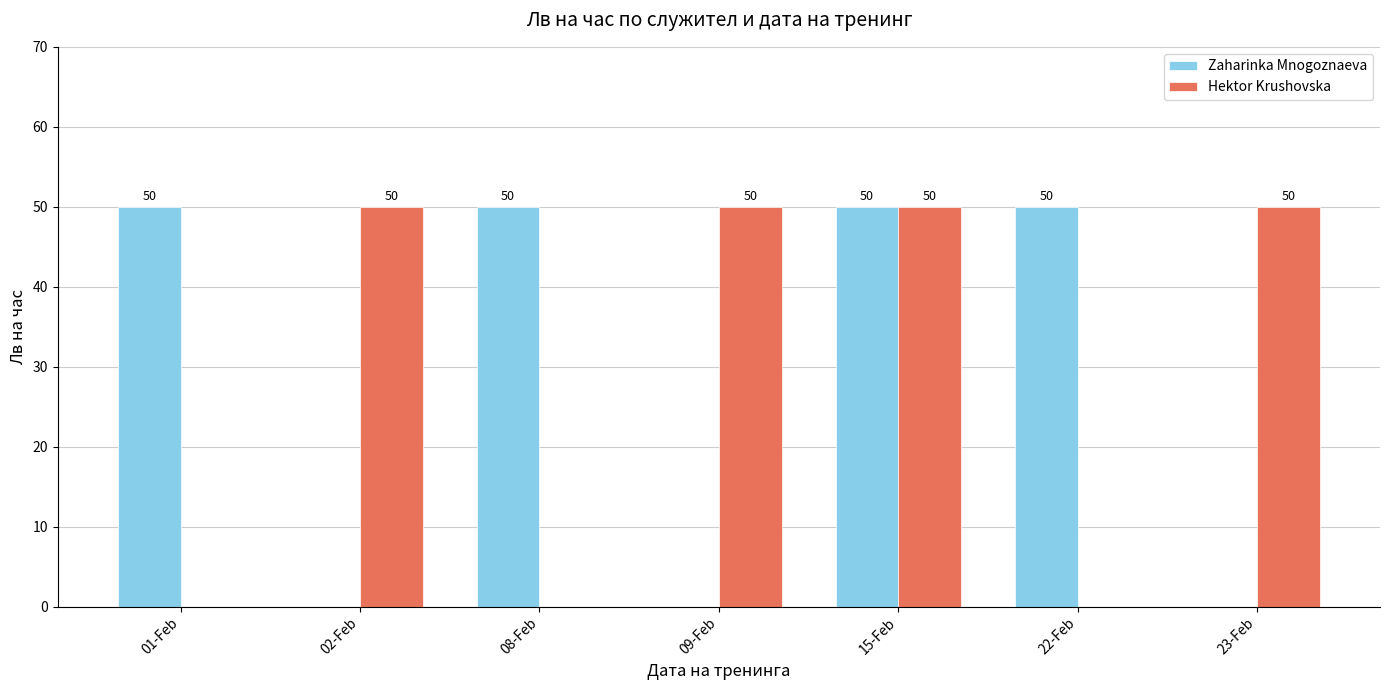

What is the difference between the Zaharinka Mnogoznaeva values at 01-Feb and 02-Feb?

50